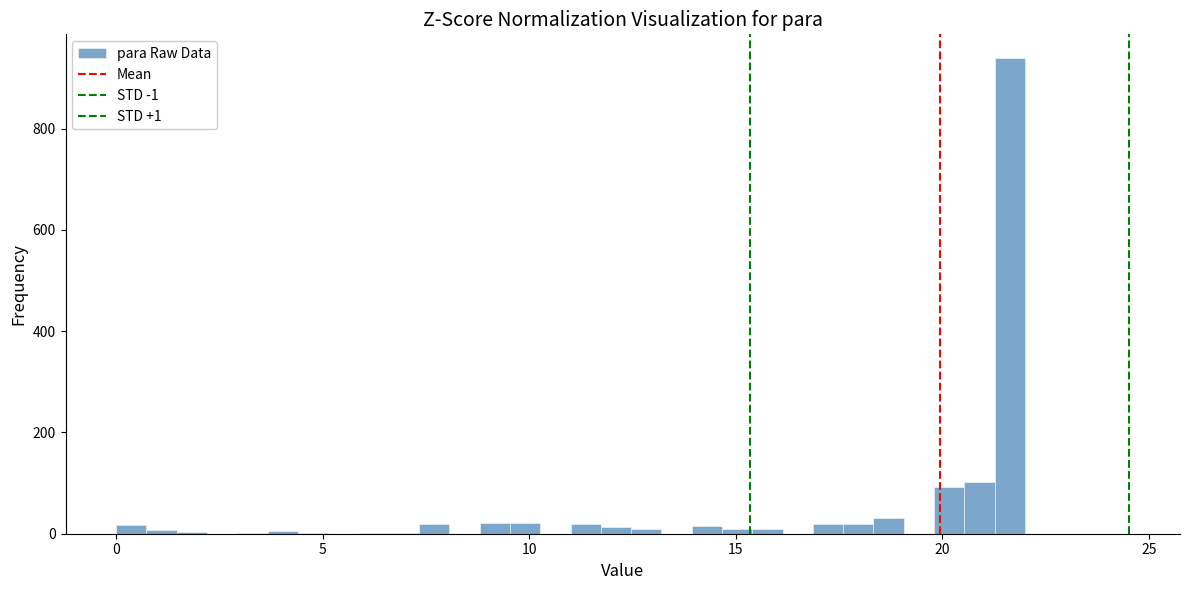

Read against the x-axis, roughly where is the centre of the tallest bar?

21.5